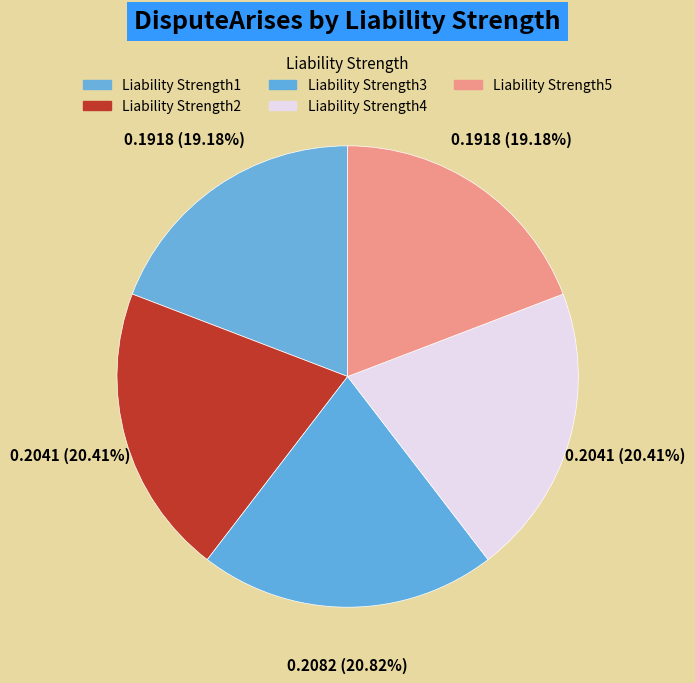

Is Liability Strength3 the majority of the pie?

No